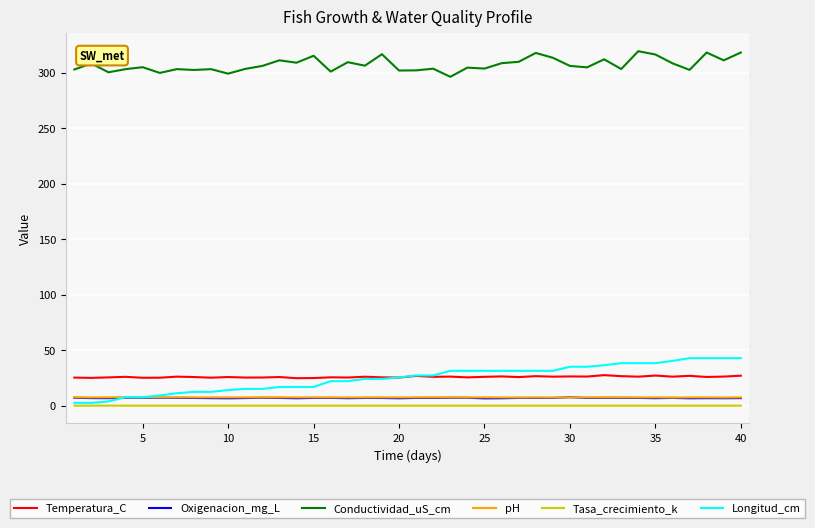

True or false: Conductividad_uS_cm and Tasa_crecimiento_k intersect in this chart.

False